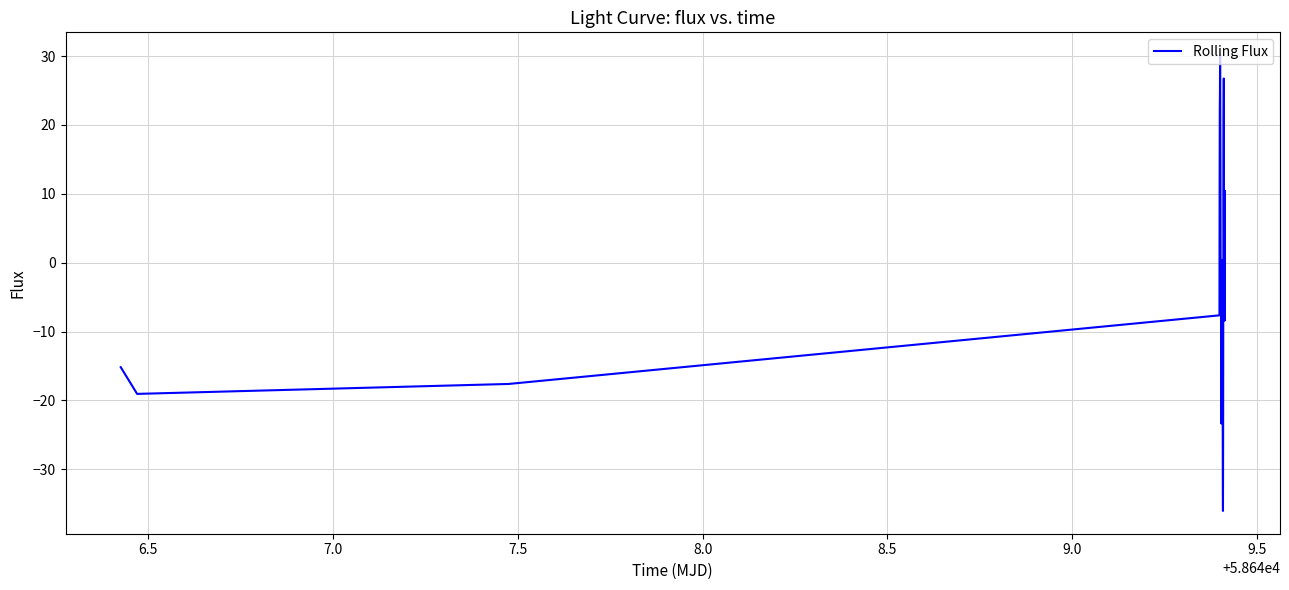

What is the greatest value displayed?

30.1